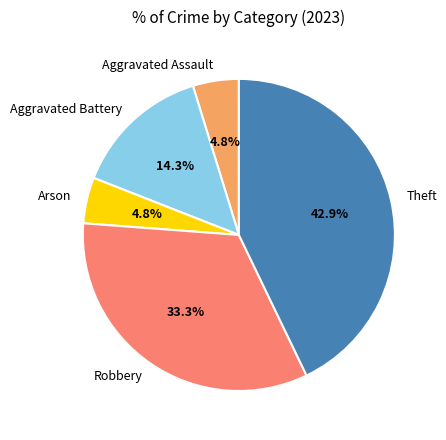

Does Theft represent more than half of the total?

No